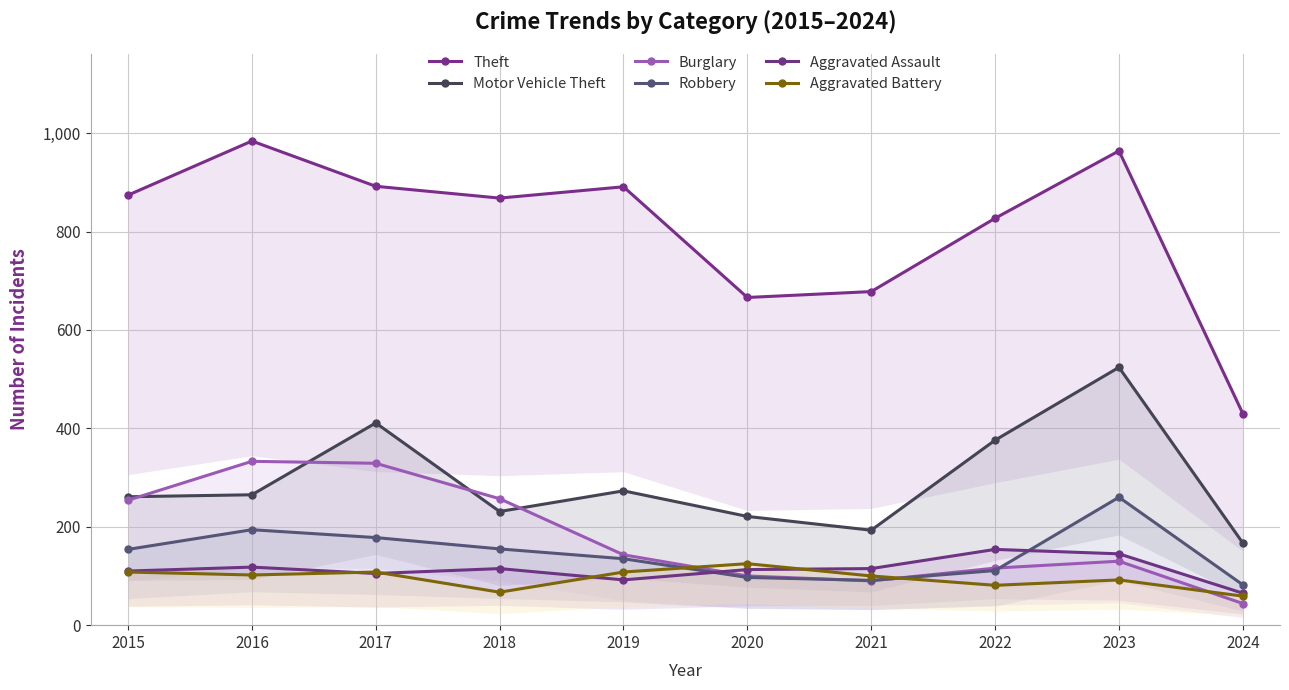

Reading right to left, extract all data points from this chart.

Theft: 2024=430	2023=964	2022=827	2021=678	2020=666	2019=891	2018=868	2017=892	2016=984	2015=874
Motor Vehicle Theft: 2024=167	2023=524	2022=376	2021=193	2020=221	2019=273	2018=231	2017=411	2016=265	2015=261
Burglary: 2024=44	2023=130	2022=116	2021=90	2020=100	2019=143	2018=257	2017=329	2016=333	2015=254
Robbery: 2024=82	2023=260	2022=111	2021=91	2020=97	2019=135	2018=155	2017=178	2016=194	2015=154
Aggravated Assault: 2024=65	2023=145	2022=154	2021=115	2020=113	2019=92	2018=115	2017=105	2016=118	2015=110
Aggravated Battery: 2024=59	2023=92	2022=81	2021=100	2020=125	2019=108	2018=67	2017=108	2016=102	2015=108